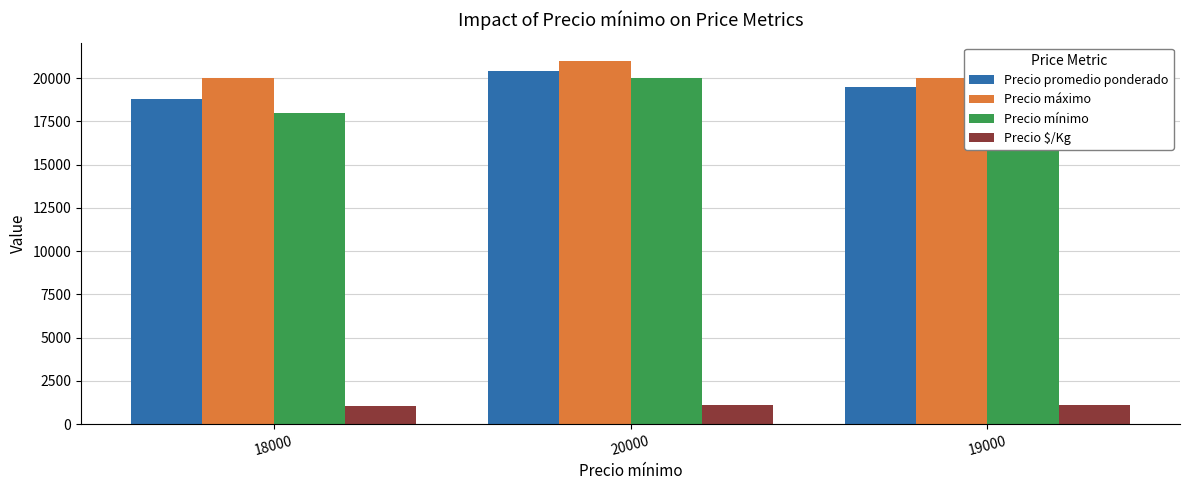

Which series has the widest spread of values?

Precio mínimo